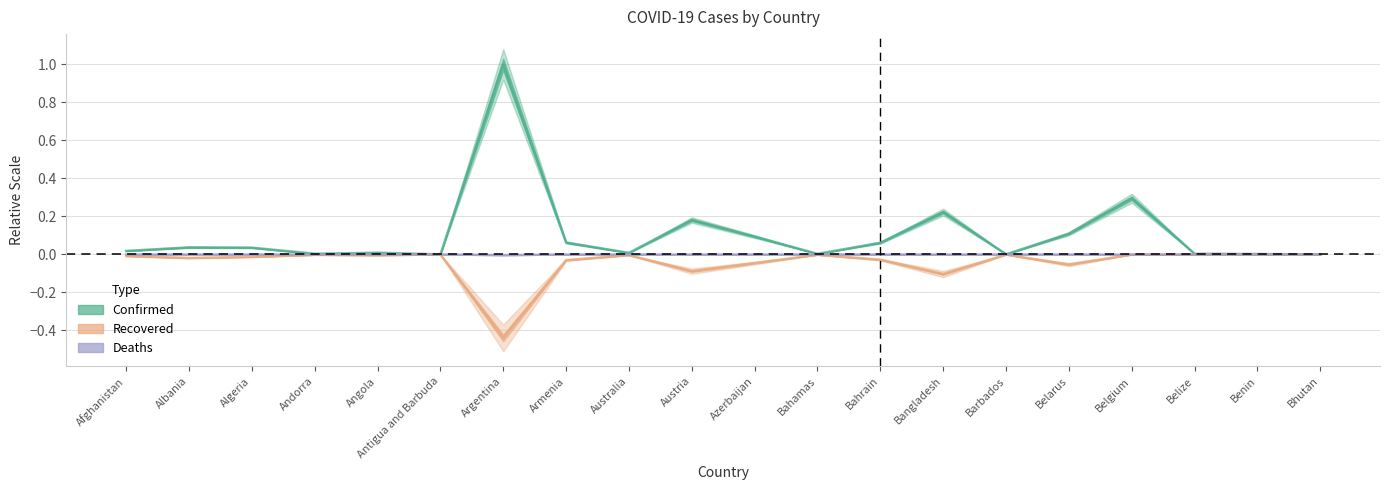

At which label is Deaths closest to 0?

Bhutan